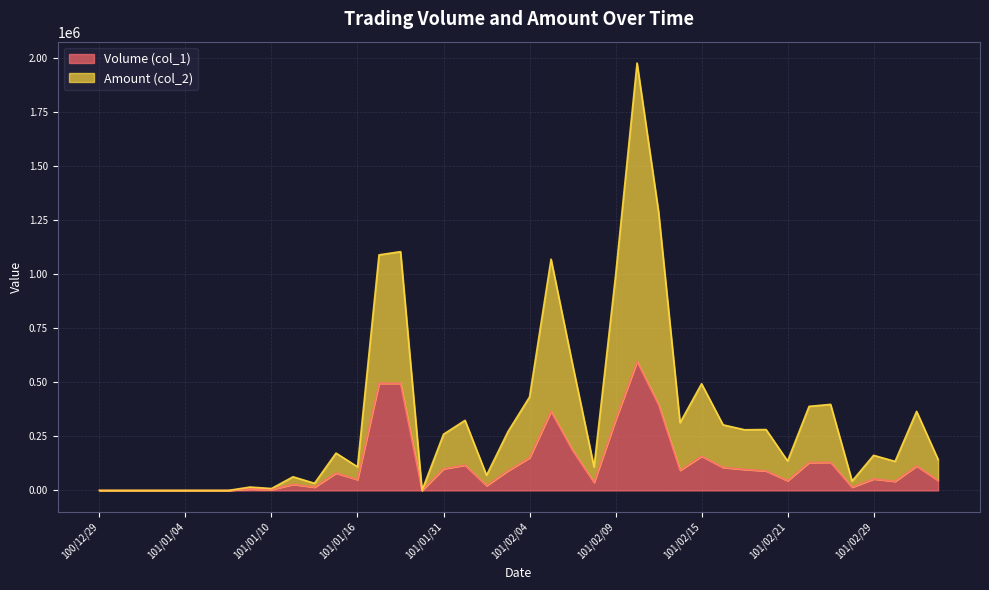

Read the Volume (col_1) value at 101/02/03.

91000